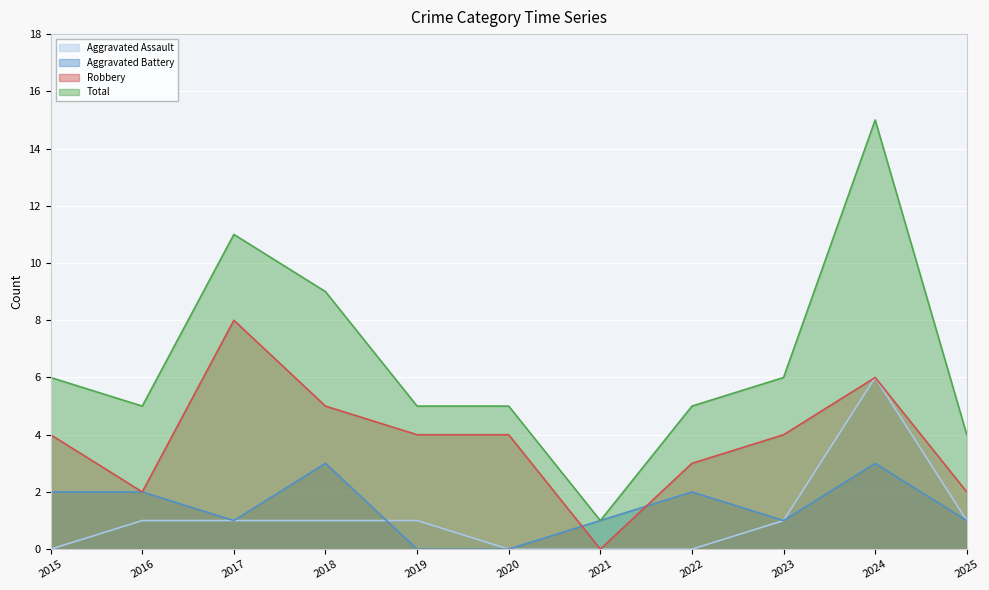

Which has a higher value, 2021 or 2016?

2016